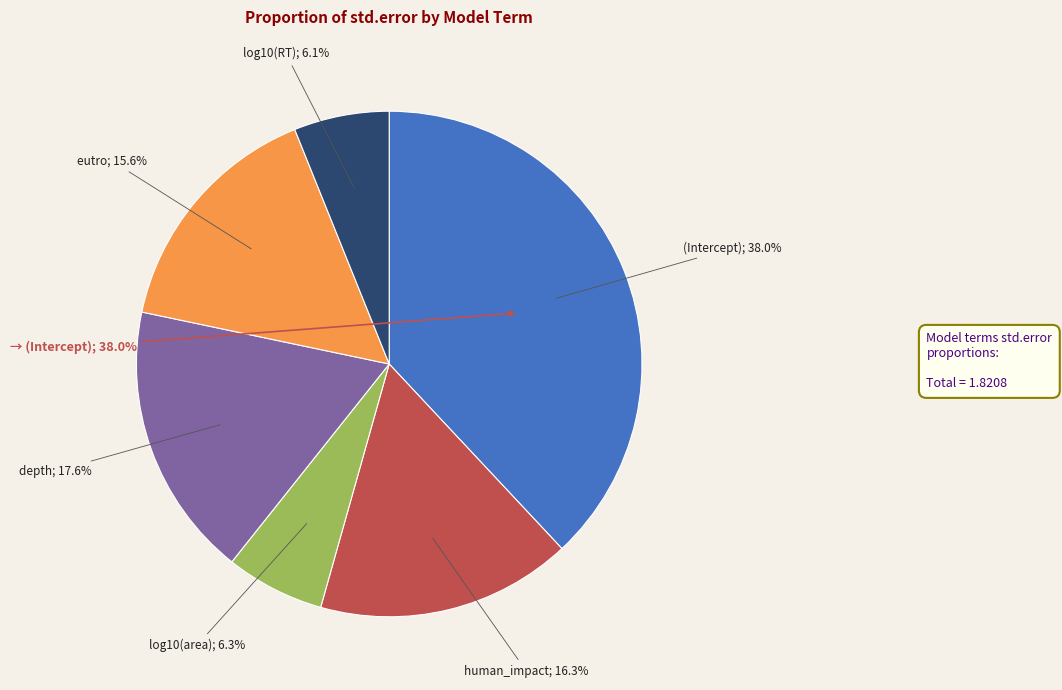

What is the smallest slice in the pie chart?

log10(RT)